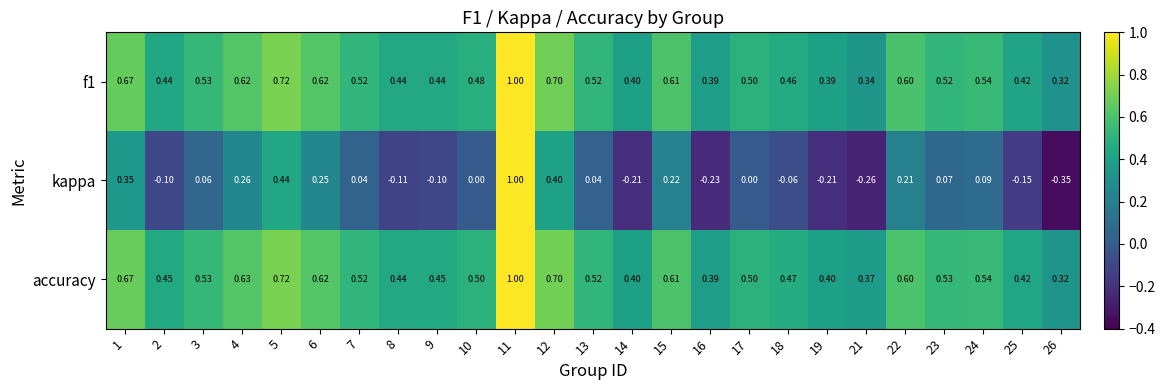

Between 1 and 7, which series saw the biggest shift?

kappa